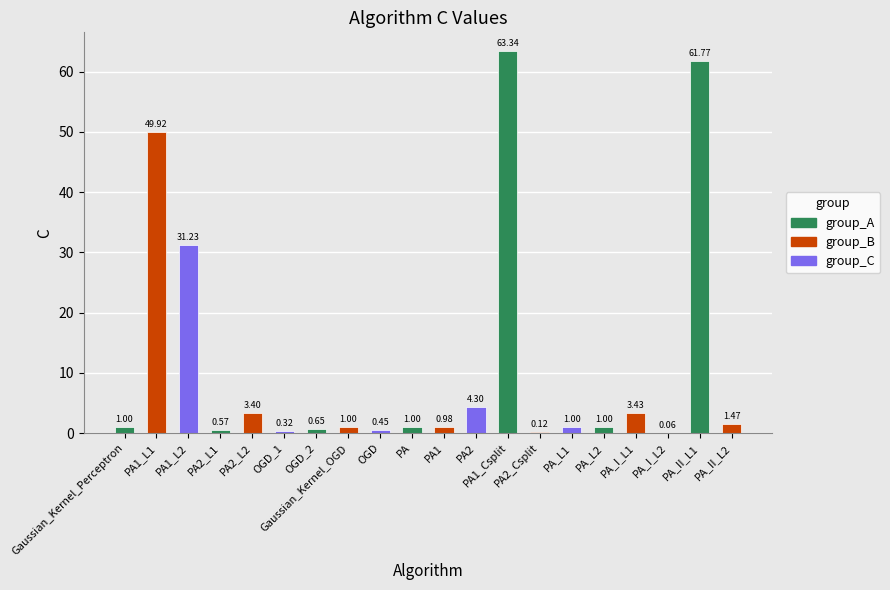

What is the sum of all values?

227.0